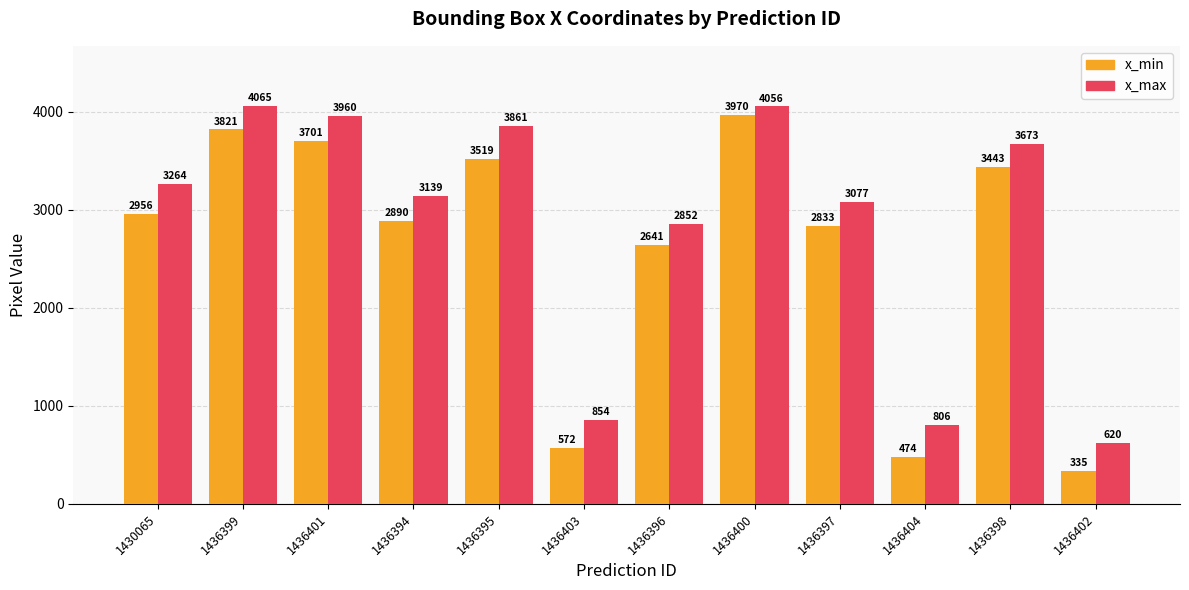

What is the label of the 2nd bar from the right?

1436398